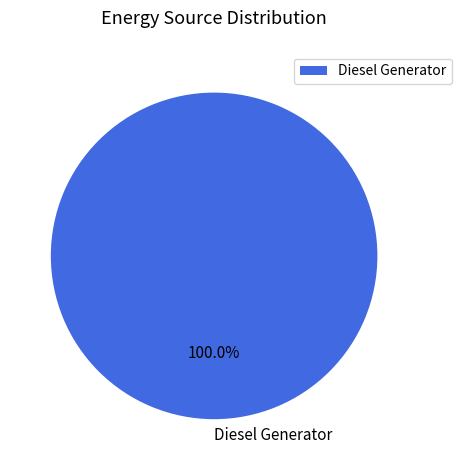

Is there any slice that represents more than half of the pie?

Yes